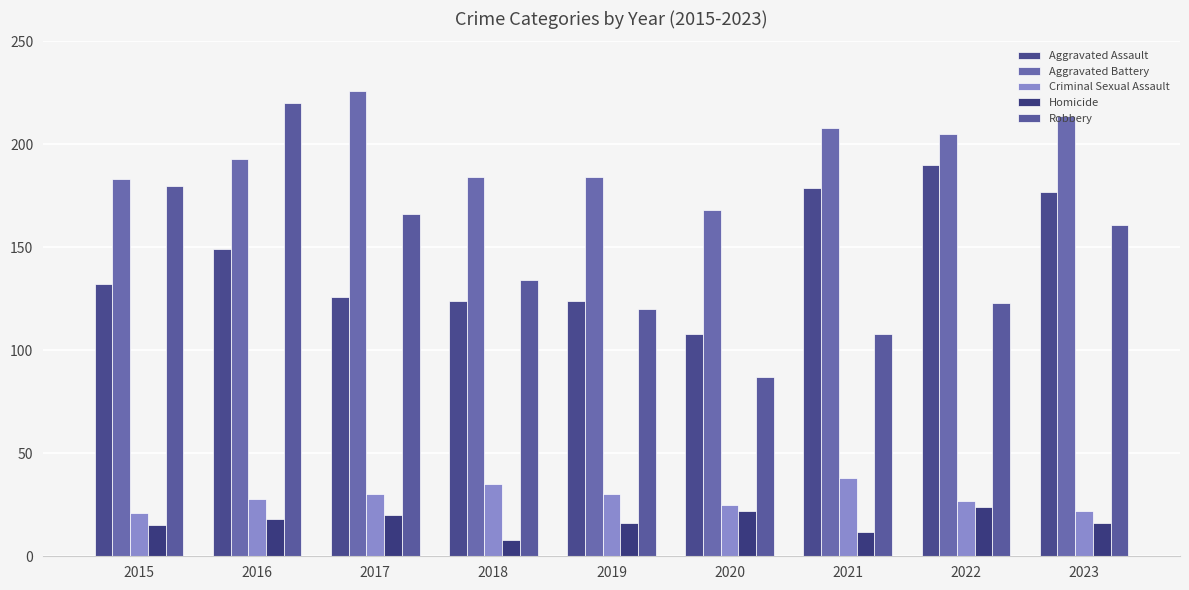

How many bars are there in total?

45